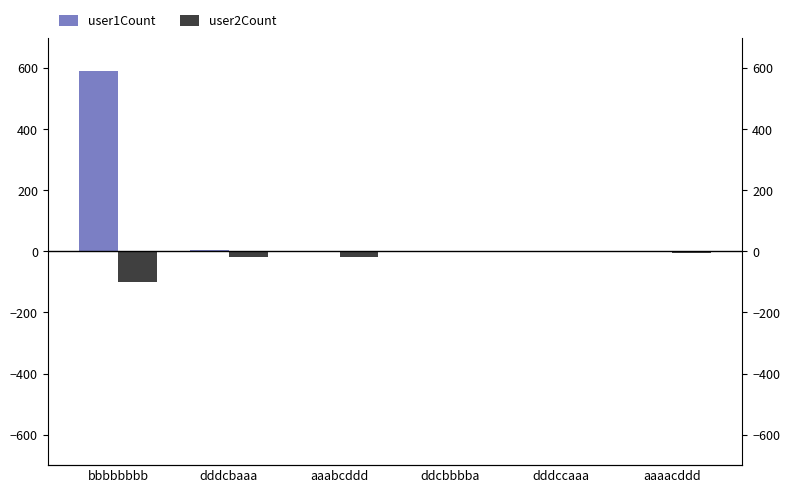

Rank the categories by user1Count value from highest to lowest.

bbbbbbbb, dddcbaaa, aaabcddd, ddcbbbba, dddccaaa, aaaacddd